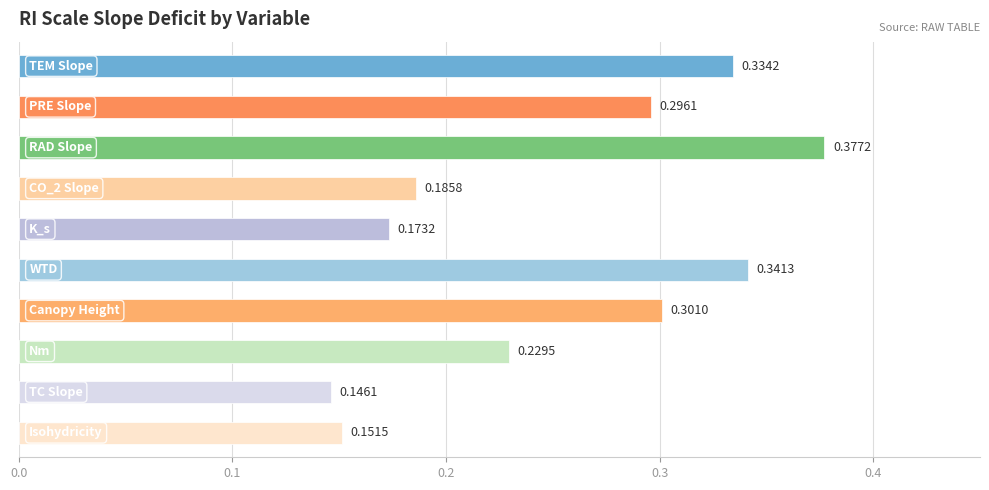

How many bars are there in total?

10